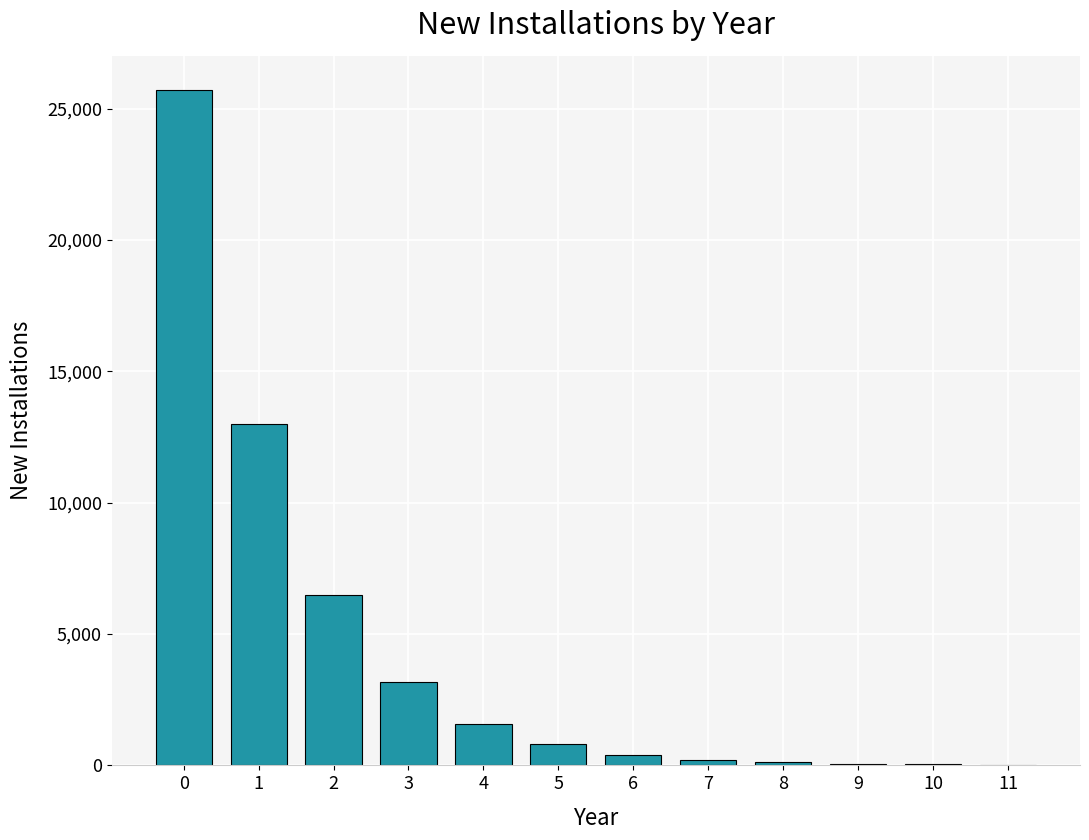

What is the ratio of the value at 5 to the value at 4?

0.5